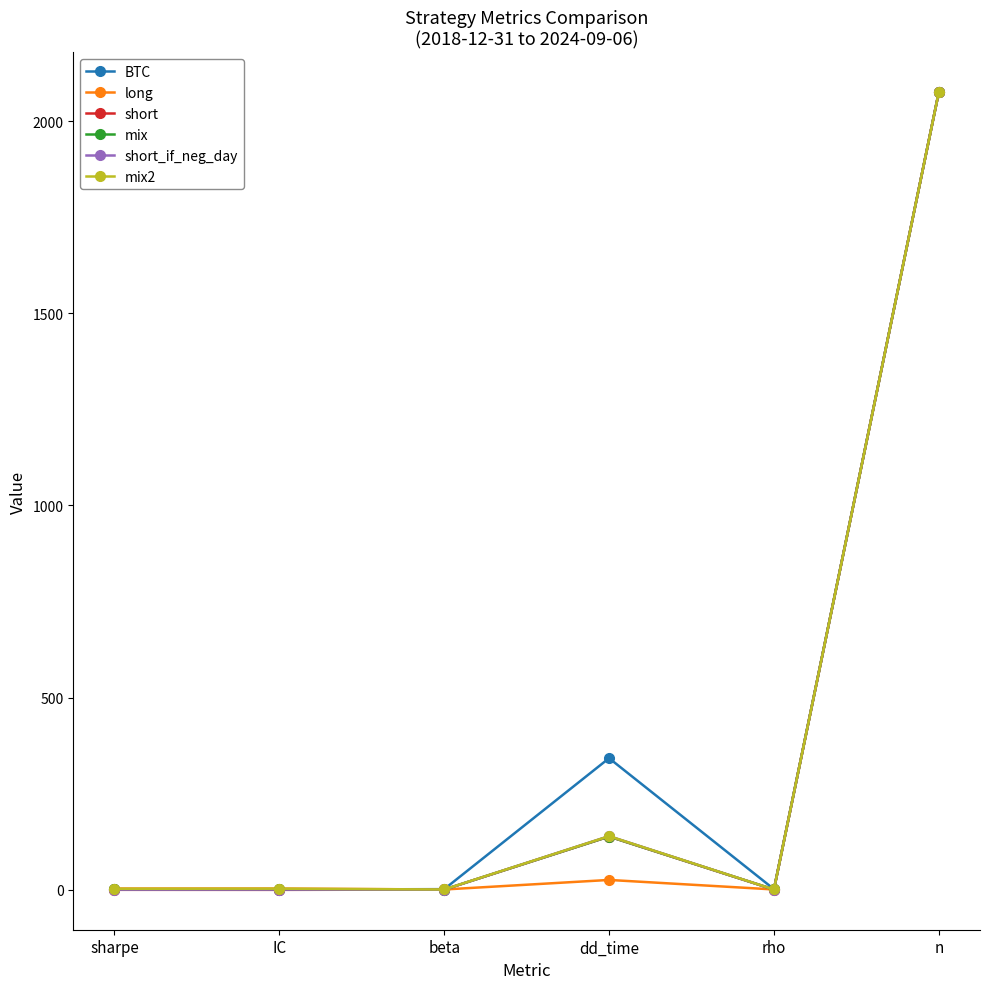

Does the chart have visible grid lines?

No